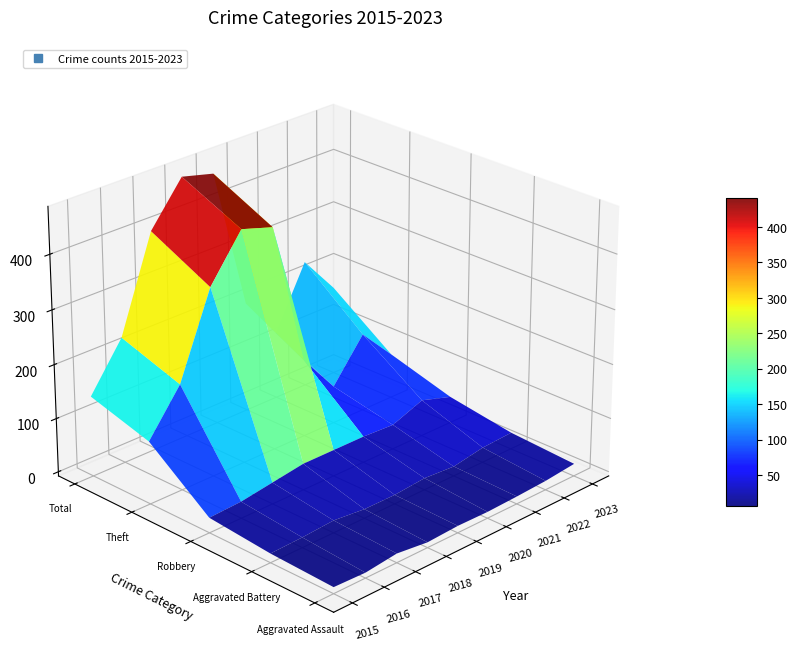

Reading left to right, extract all data points from this chart.

Aggravated Assault: 4	2	9	2	5	4	6	9	15
Aggravated Battery: 9	11	15	9	9	14	10	20	23
Robbery: 20	23	32	41	41	41	38	60	42
Theft: 108	188	341	423	405	136	62	138	76
Total: 141	226	398	475	460	197	117	231	159